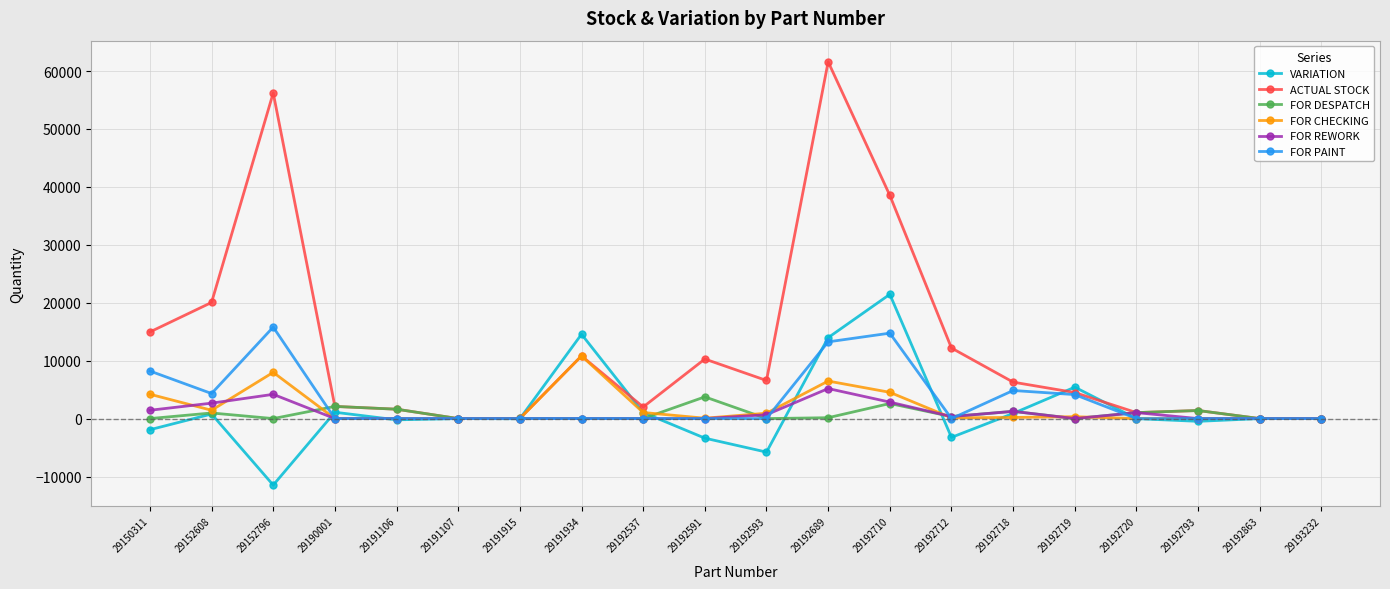

How many lines are shown in the chart?

6